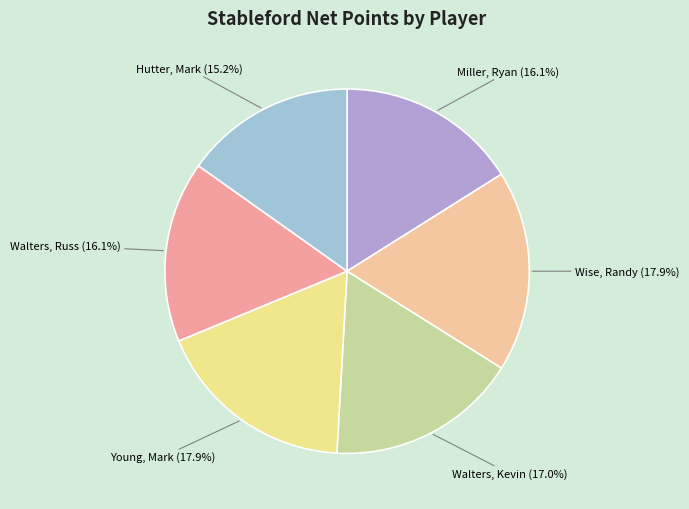

Does any single category account for the majority?

No